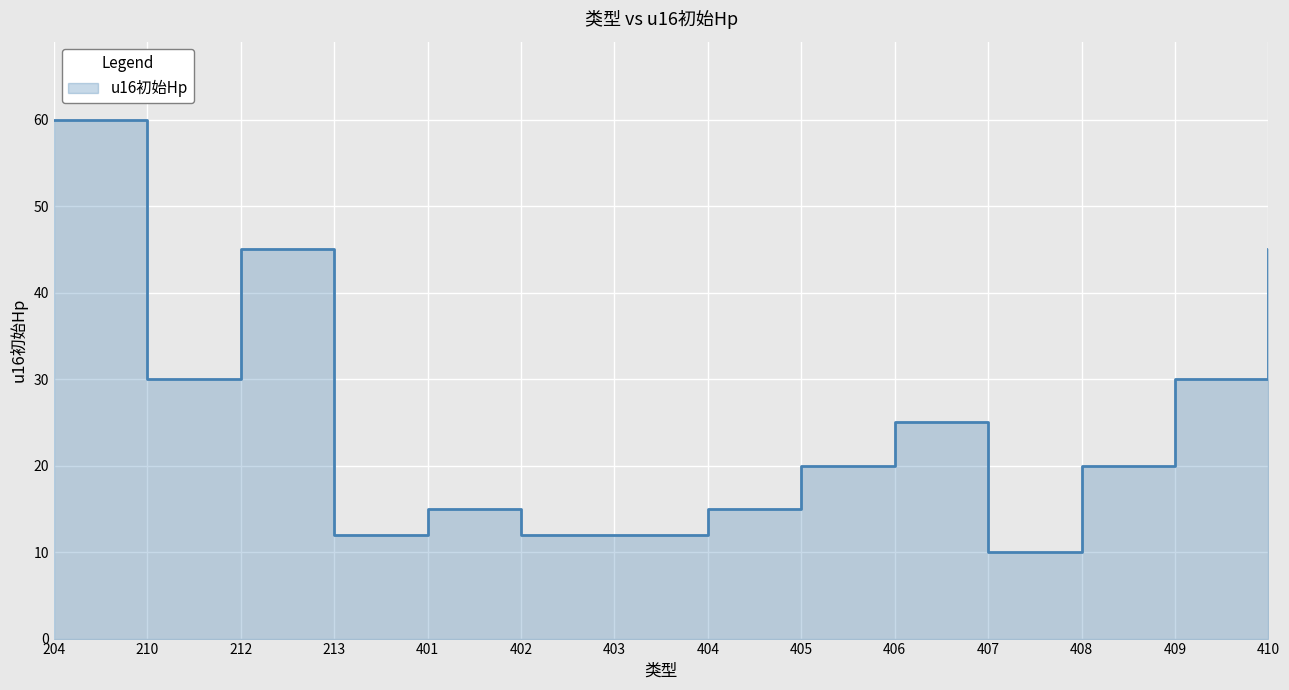

List the labels in order of value, largest first.

204, 212, 410, 210, 409, 406, 405, 408, 401, 404, 213, 402, 403, 407